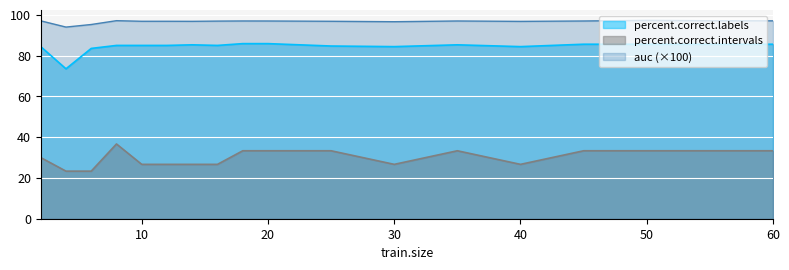

What is the total value across all series at 4?

190.9